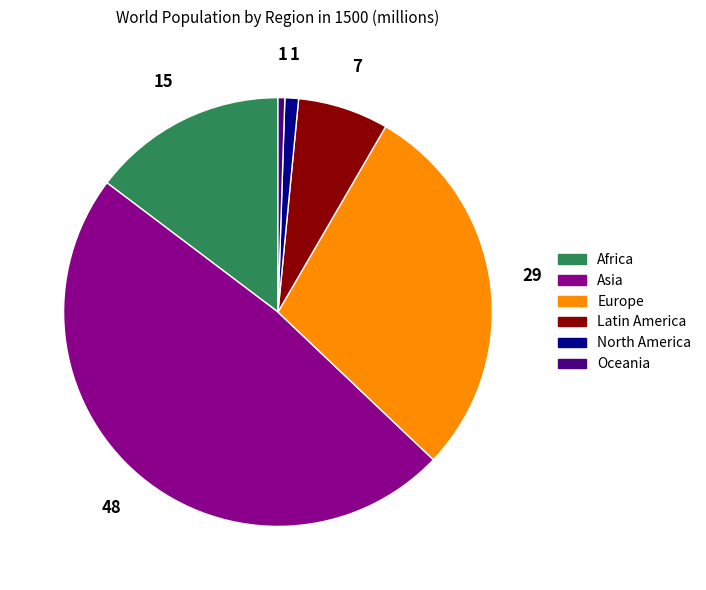

Rank the categories by value from highest to lowest.

Asia, Europe, Africa, Latin America, North America, Oceania